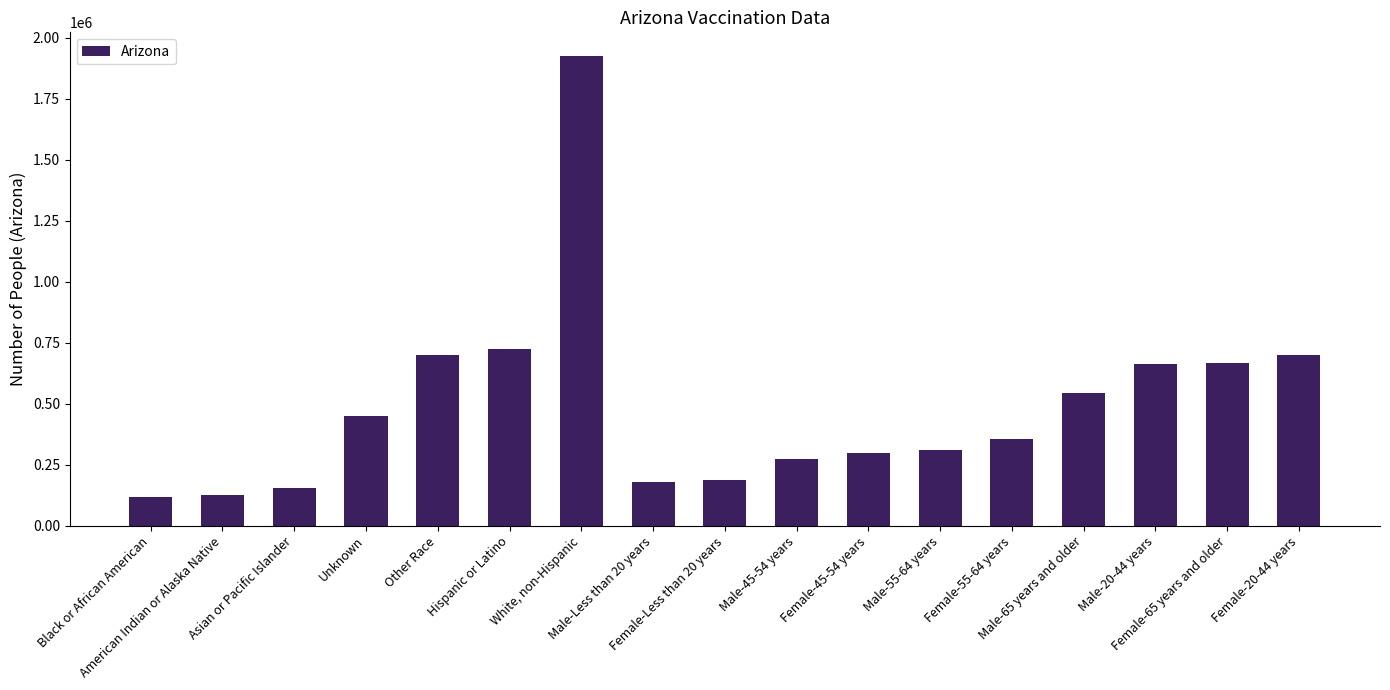

Rank the categories by value from lowest to highest.

Black or African American, American Indian or Alaska Native, Asian or Pacific Islander, Male-Less than 20 years, Female-Less than 20 years, Male-45-54 years, Female-45-54 years, Male-55-64 years, Female-55-64 years, Unknown, Male-65 years and older, Male-20-44 years, Female-65 years and older, Female-20-44 years, Other Race, Hispanic or Latino, White, non-Hispanic